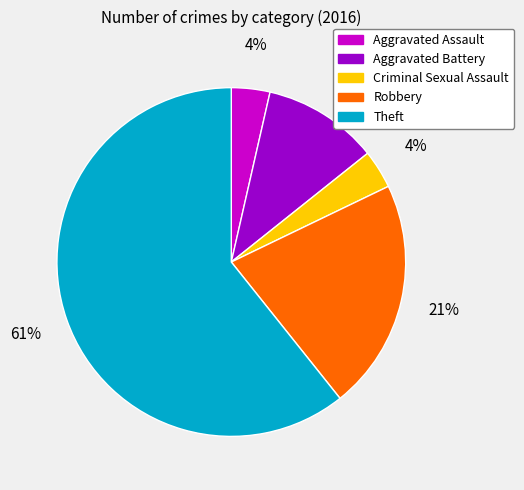

Which has a higher value, Theft or Criminal Sexual Assault?

Theft